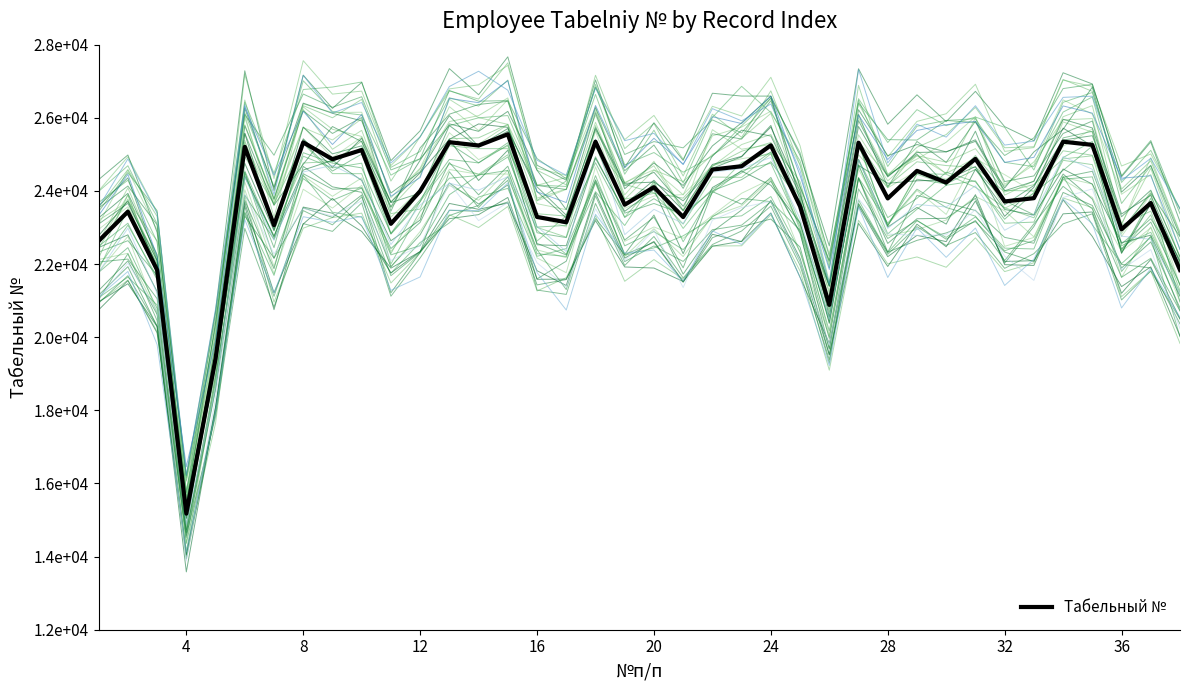

Reading left to right, transcribe all the data shown in this chart.

1=22632	2=23433	3=21838	4=15175	5=19414	6=25206	7=23063	8=25326	9=24868	10=25119	11=23101	12=23995	13=25333	14=25242	15=25550	16=23288	17=23145	18=25346	19=23623	20=24104	21=23285	22=24584	23=24676	24=25247	25=23578	26=20883	27=25319	28=23795	29=24549	30=24229	31=24877	32=23712	33=23802	34=25347	35=25259	36=22950	37=23670	38=21838